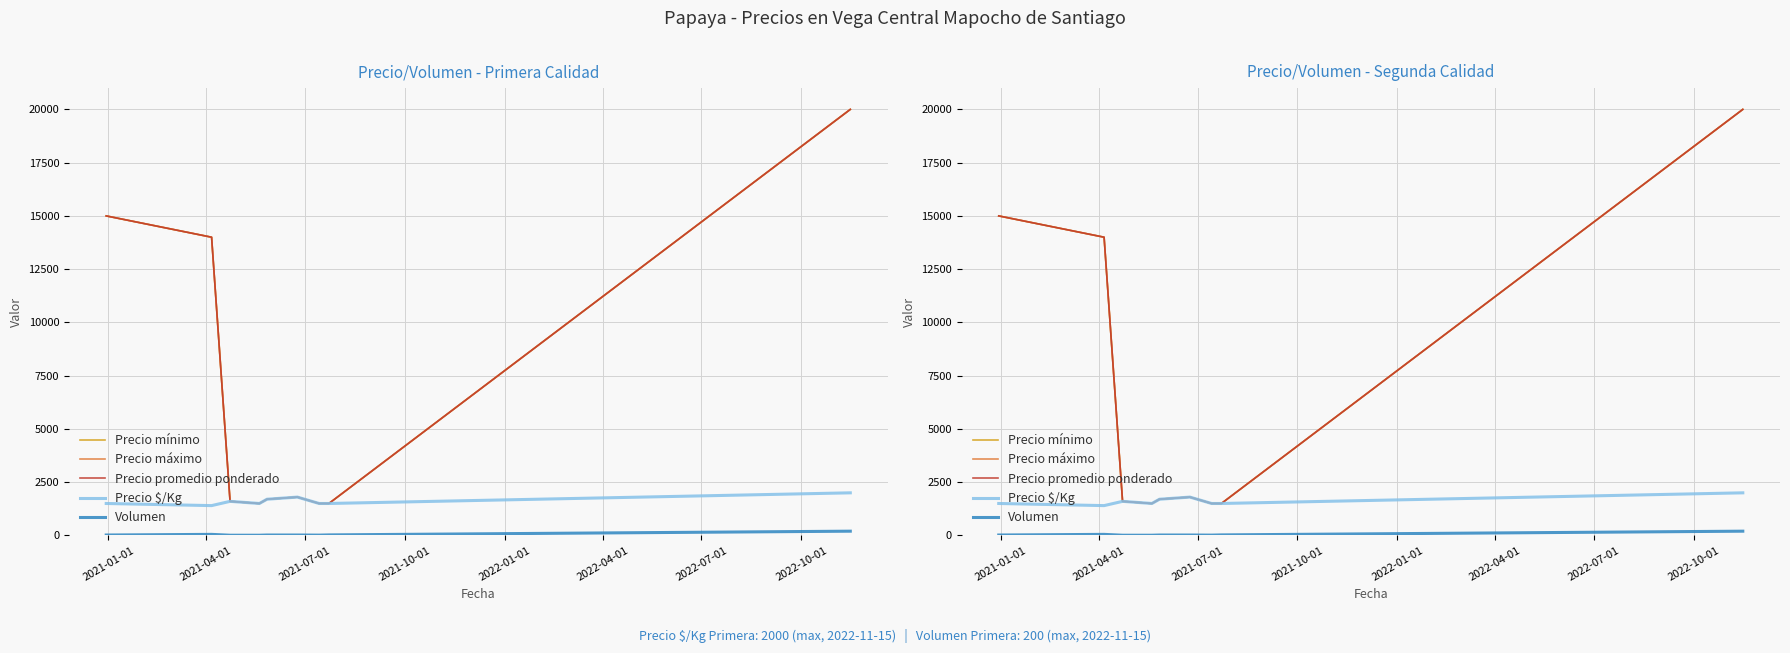

How many interior local valleys does the Precio mínimo series have?

1